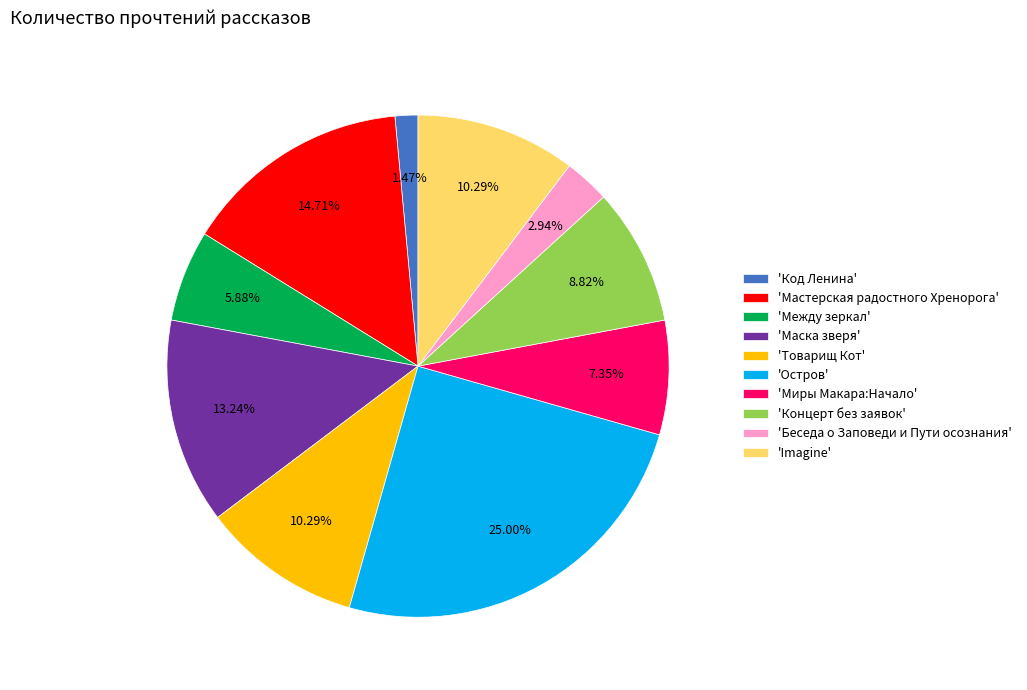

What is the ratio of the value at 'Товарищ Кот' to the value at 'Миры Макара:Начало'?

1.4